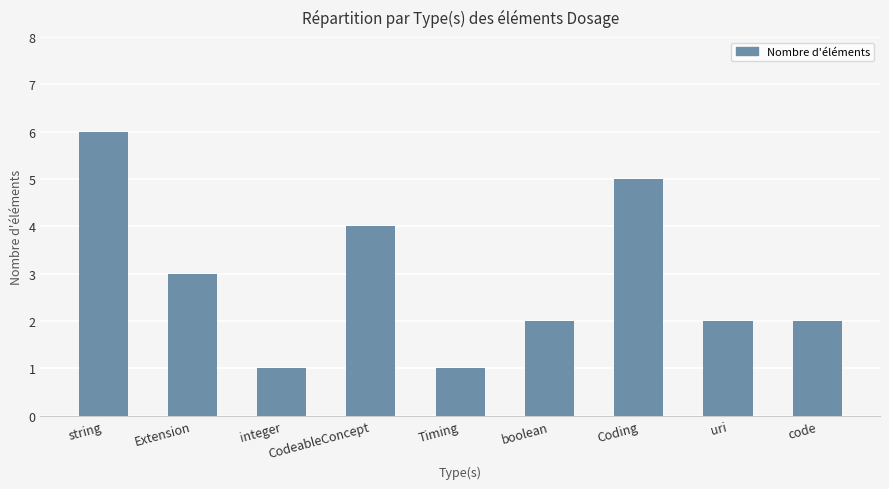

Reading left to right, what are all the values shown in this chart?

6	3	1	4	1	2	5	2	2